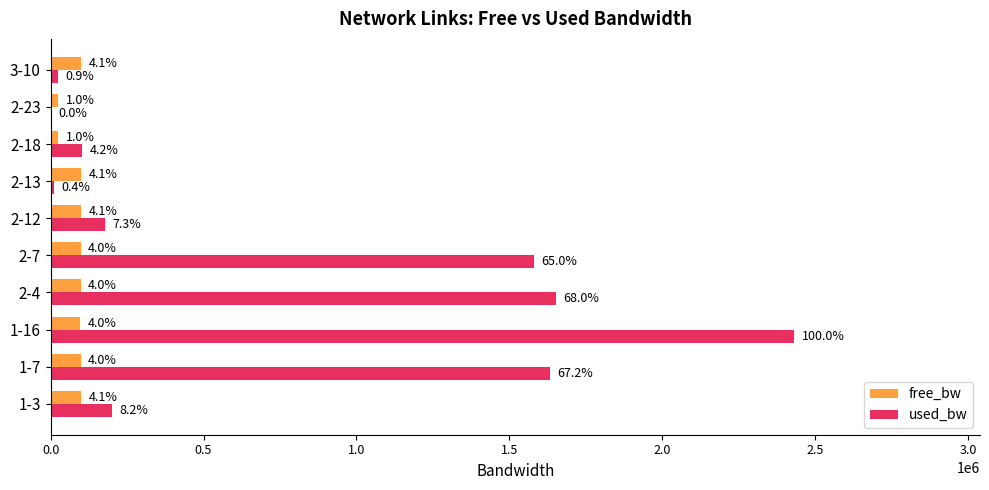

What are all the series names shown in the legend?

free_bw, used_bw